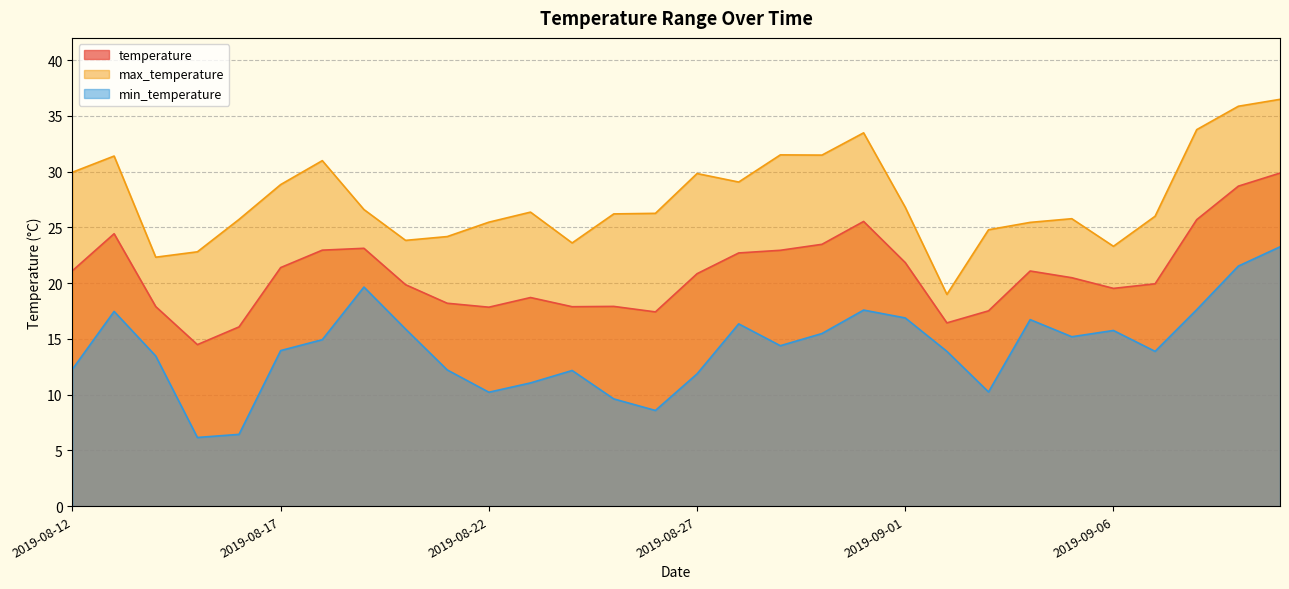

How many series are shown in this chart?

3